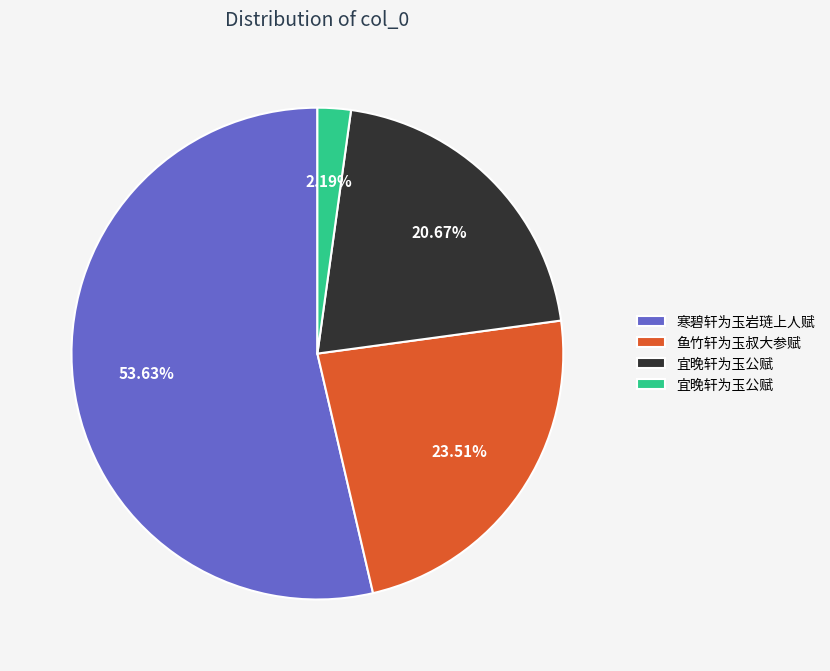

Rank the categories by value from highest to lowest.

寒碧轩为玉岩琏上人赋, 鱼竹轩为玉叔大参赋, 宜晚轩为玉公赋, 宜晚轩为玉公赋